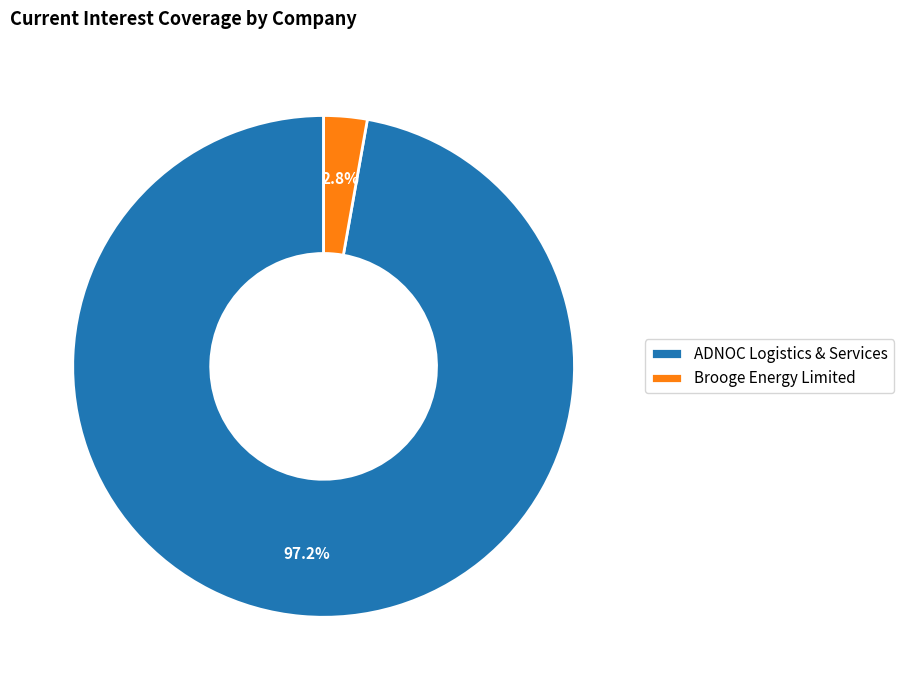

Is there any slice that represents more than half of the pie?

Yes